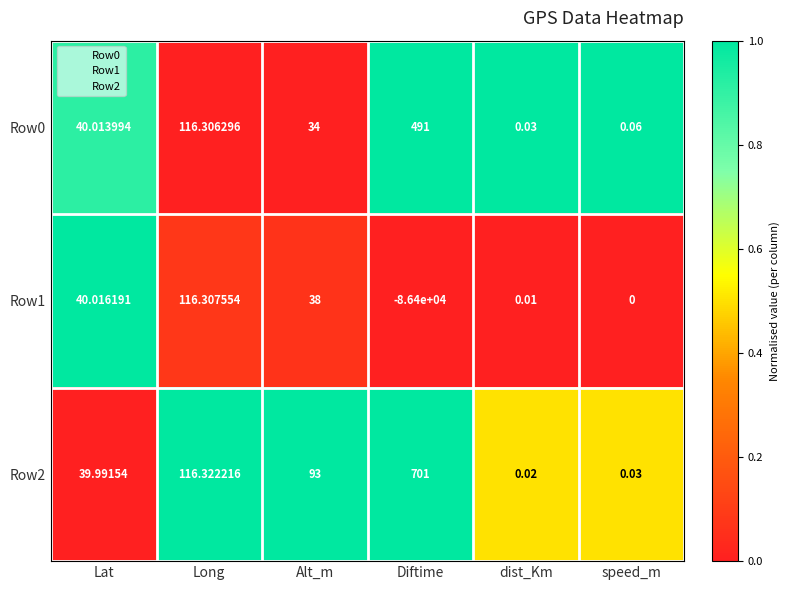

Is the value of Row2 at dist_Km greater than the value of Row0 at Long?

No